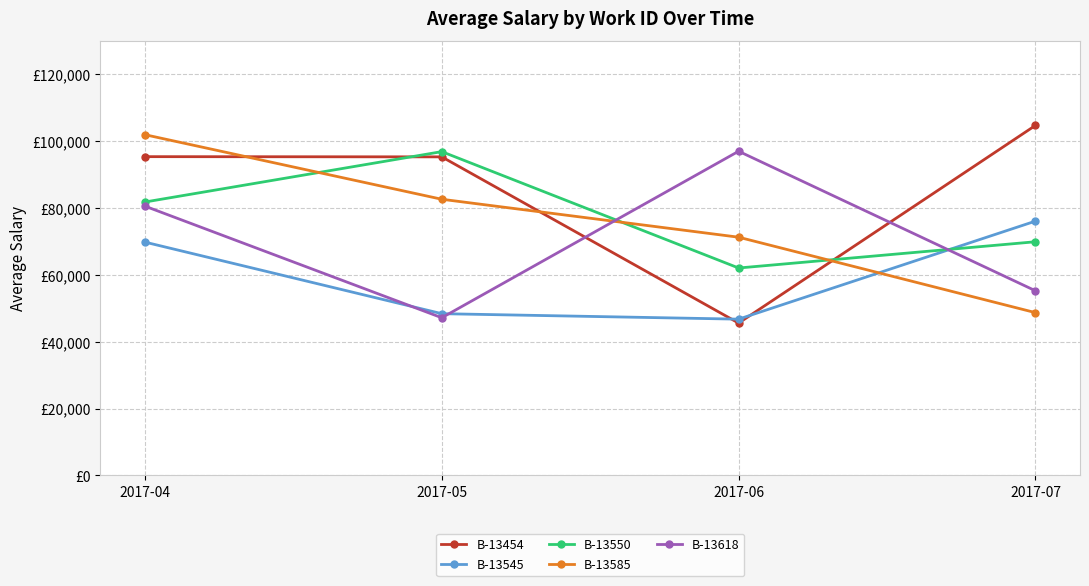

Which series changed the most between 2017-04 and 2017-06?

B-13454